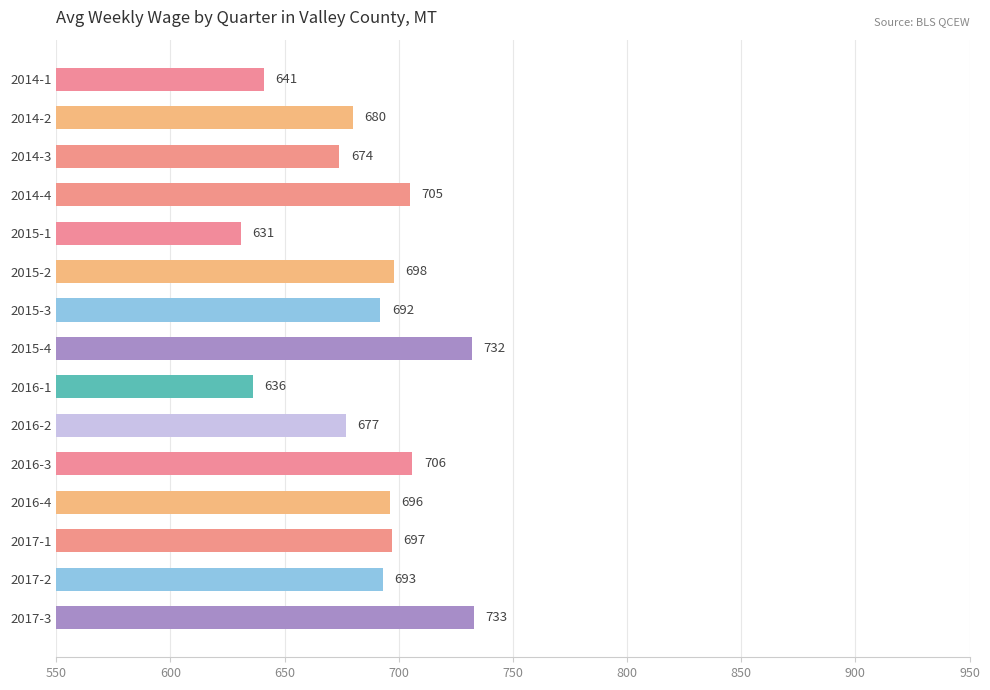

What is the change in value from 2014-4 to 2016-3?

+1